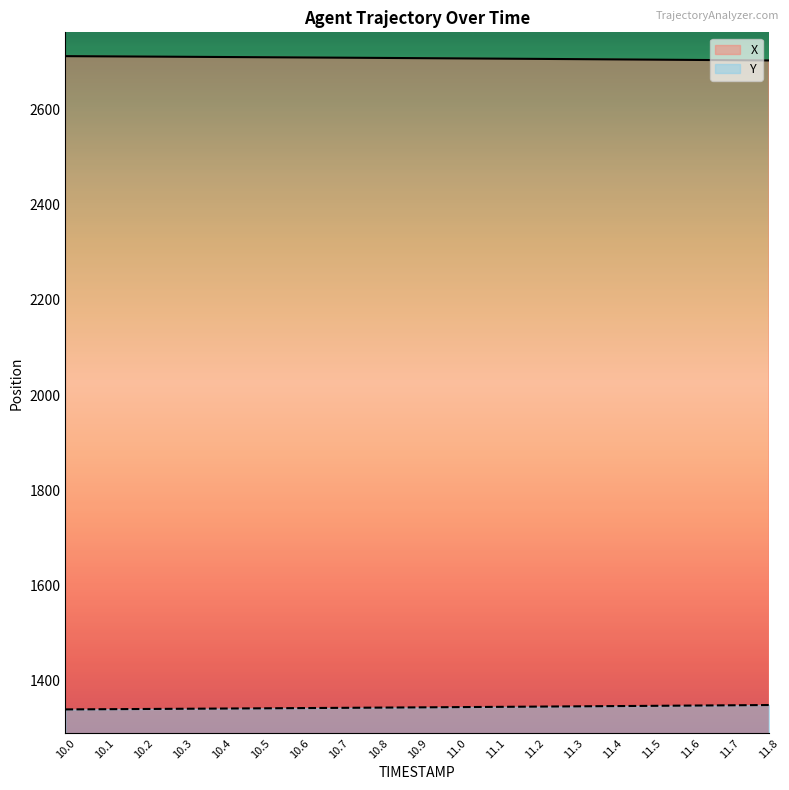

What is the sum of the X values at 10.6 and 10.3?

5419.5